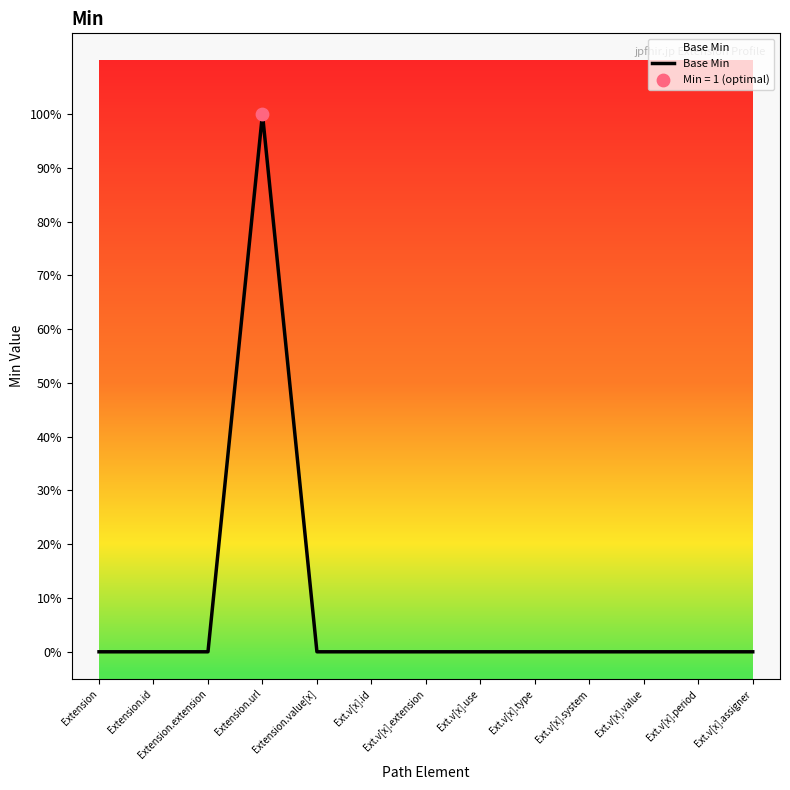

Which has a higher value, Extension or Extension.id?

Extension